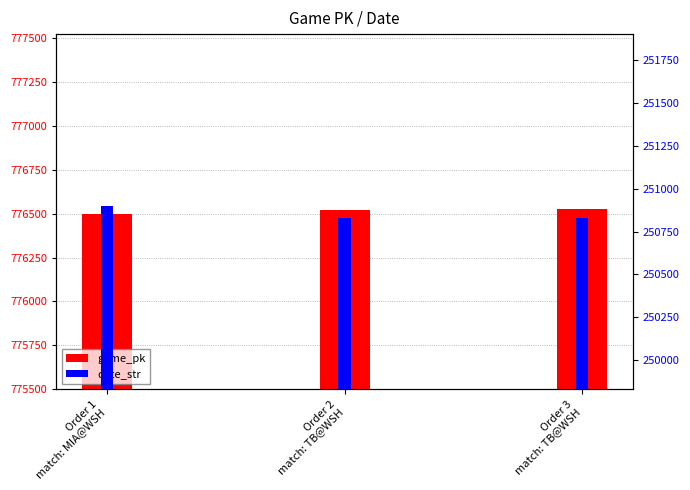

Rank the series at Order 1
match: MIA@WSH from lowest to highest value.

date_str, game_pk